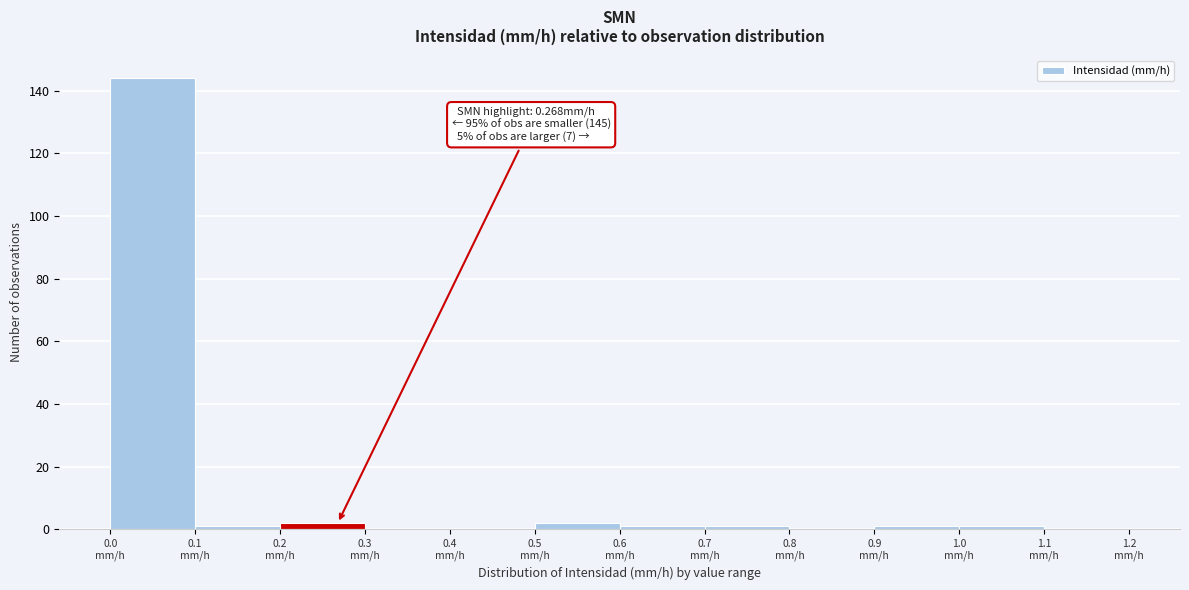

Which range on the x-axis has the tallest bar?

0.0 to 0.1